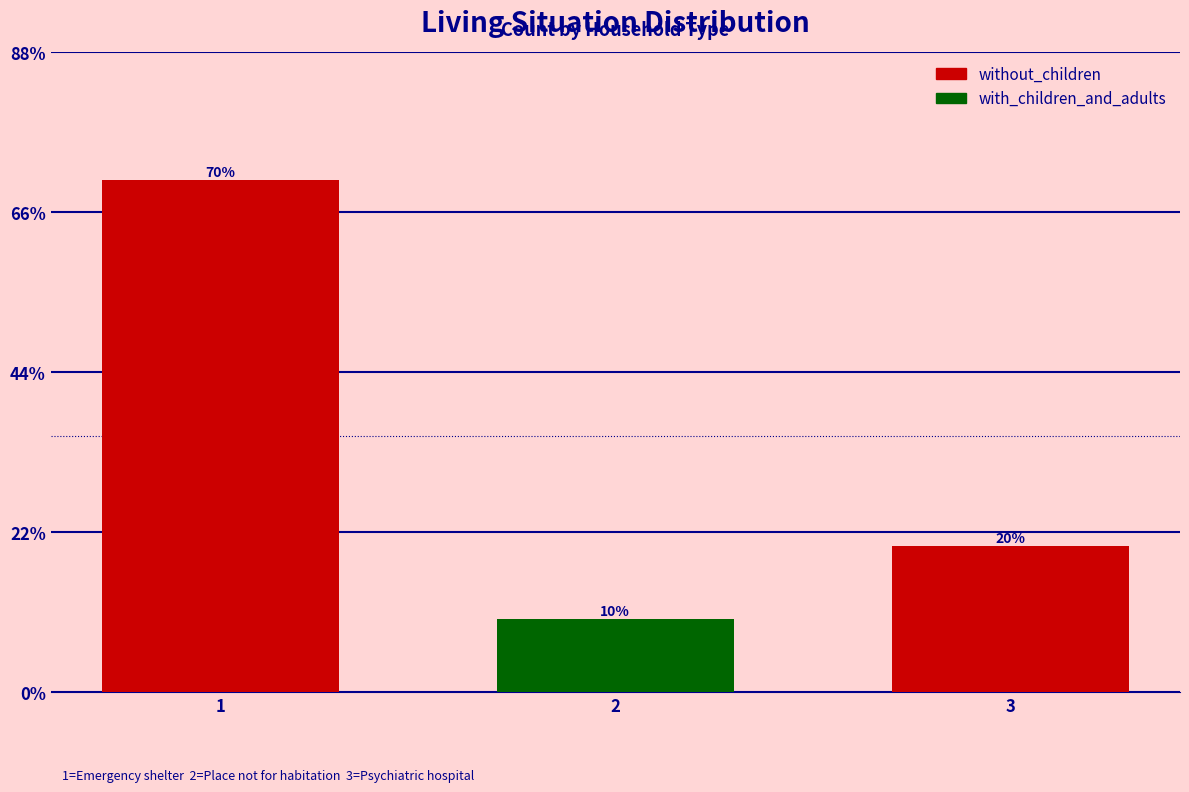

Reading left to right, transcribe all the data shown in this chart.

70	10	20